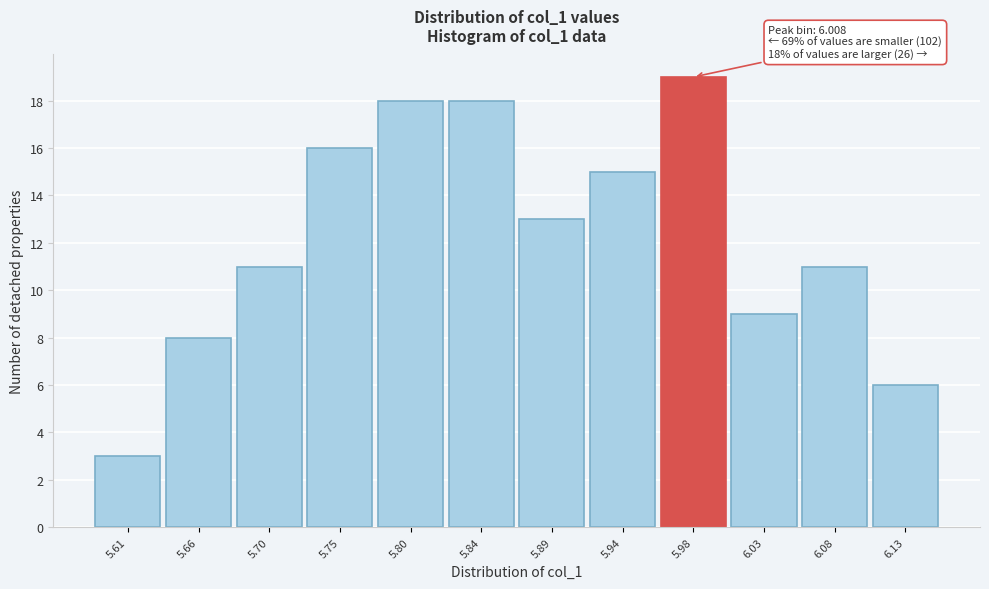

Reading right to left, transcribe all the data shown in this chart.

6.13=6	6.08=11	6.03=9	5.98=19	5.94=15	5.89=13	5.84=18	5.80=18	5.75=16	5.70=11	5.66=8	5.61=3